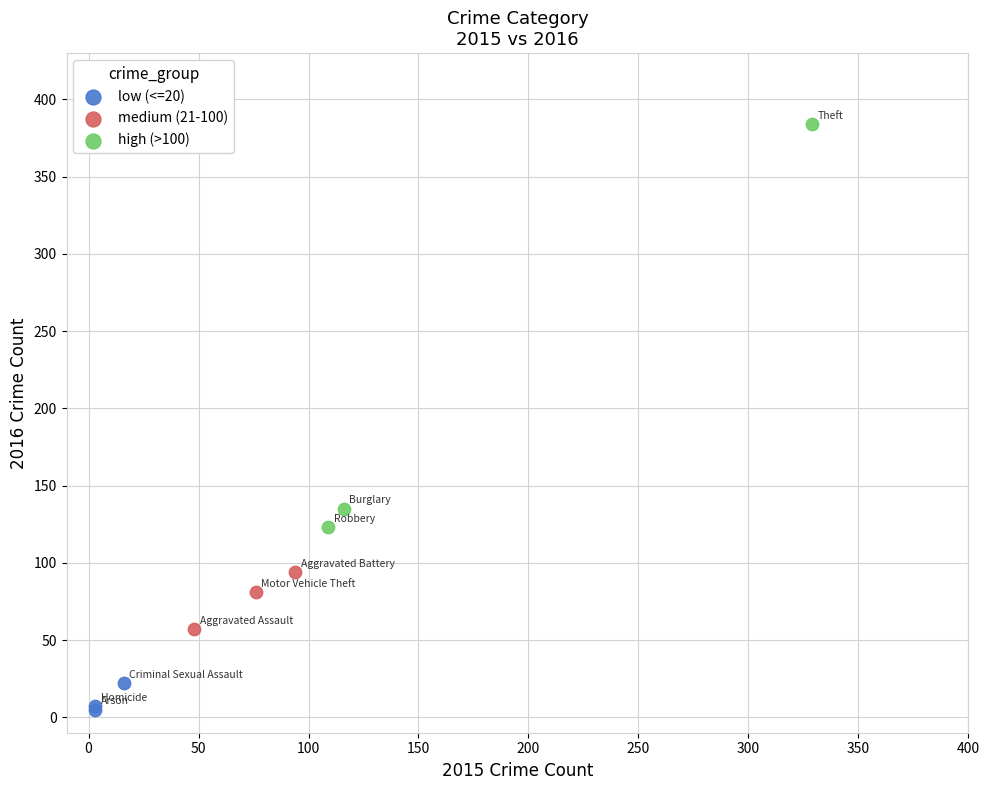

Which series reaches the maximum Y coordinate?

high (>100)